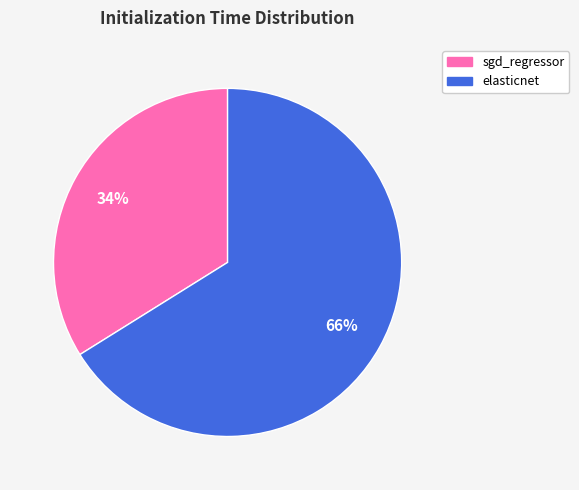

Do elasticnet and sgd_regressor together represent more than half of the pie?

Yes